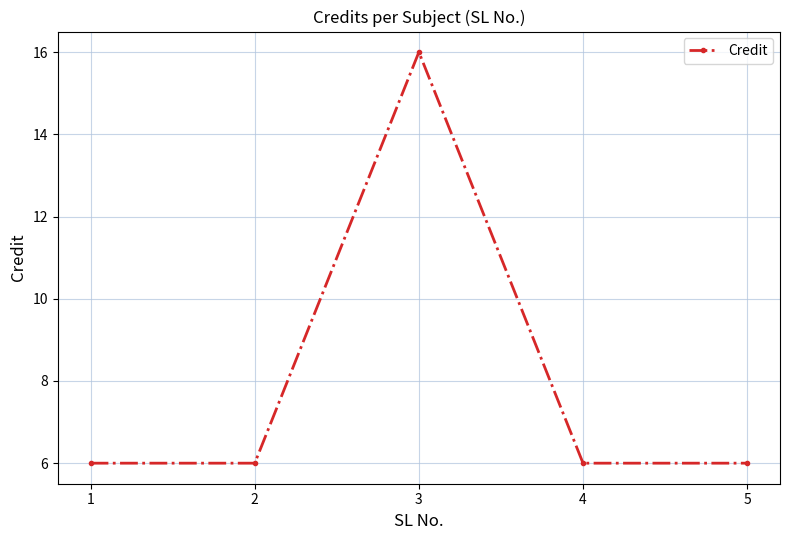

Approximately how many times larger is the value at 2 compared to 1?

1.0